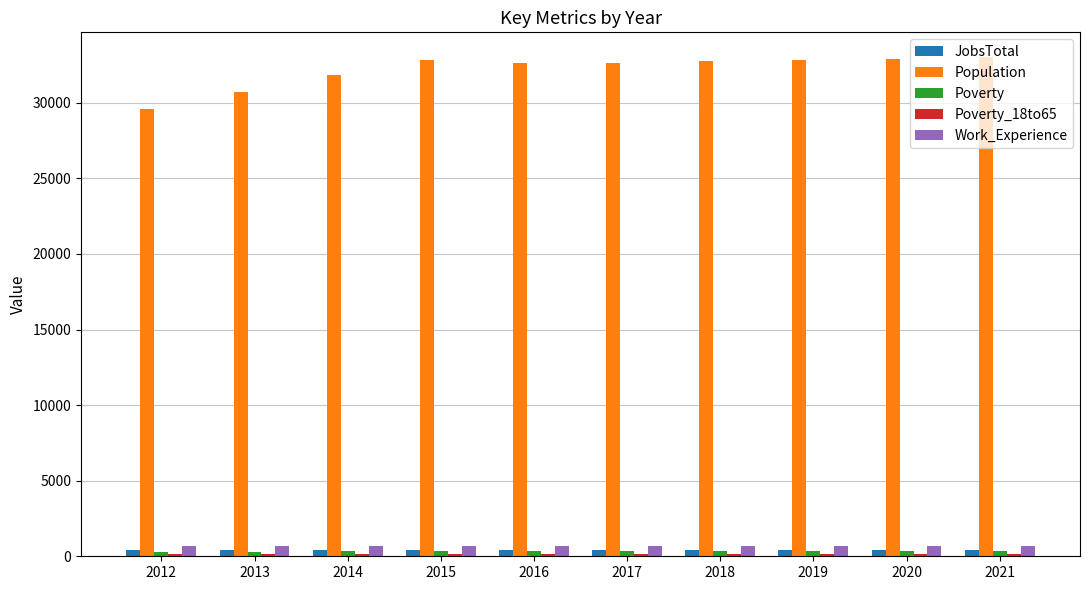

At which label does Population reach its minimum?

2012